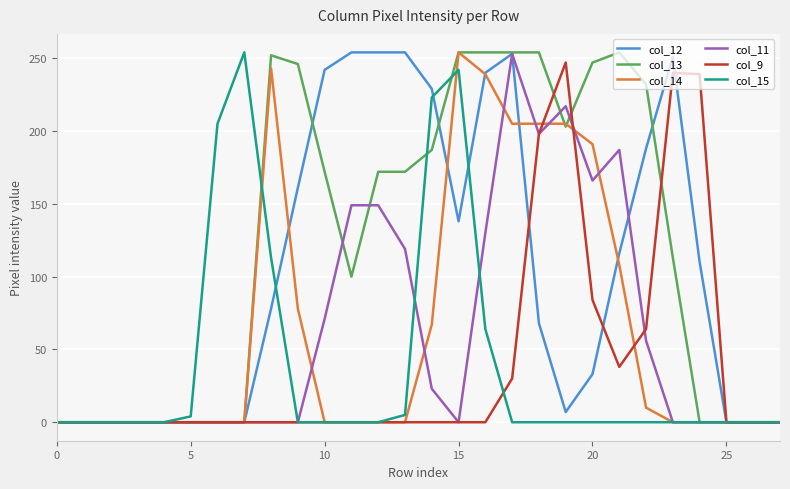

What is the maximum value shown in the chart?

254